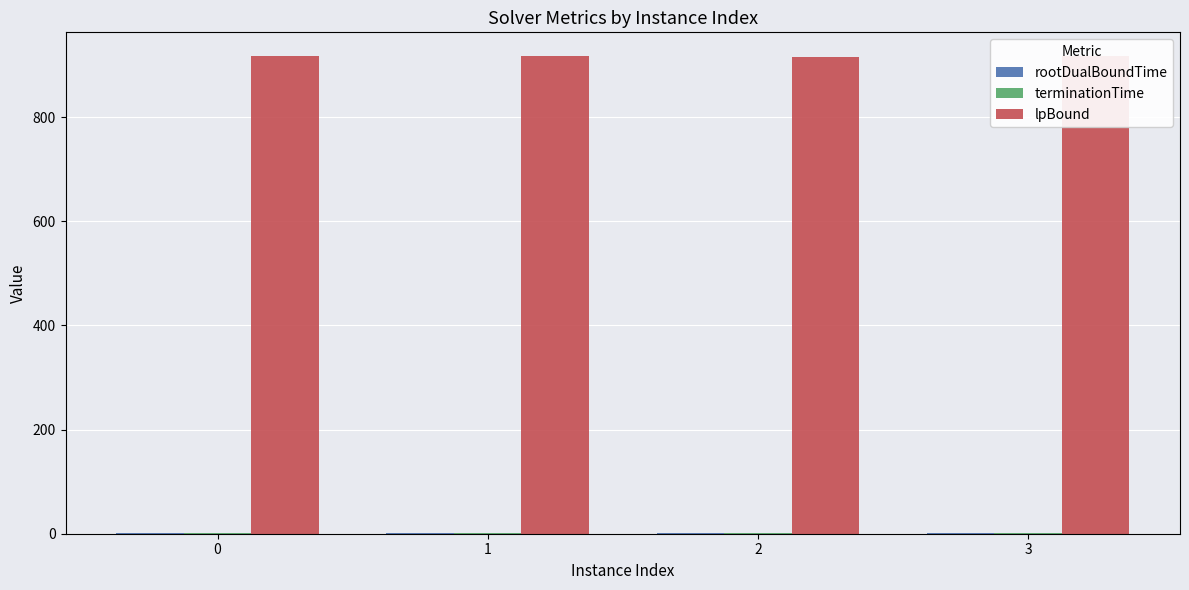

What is the total value across all series at 1?

918.2